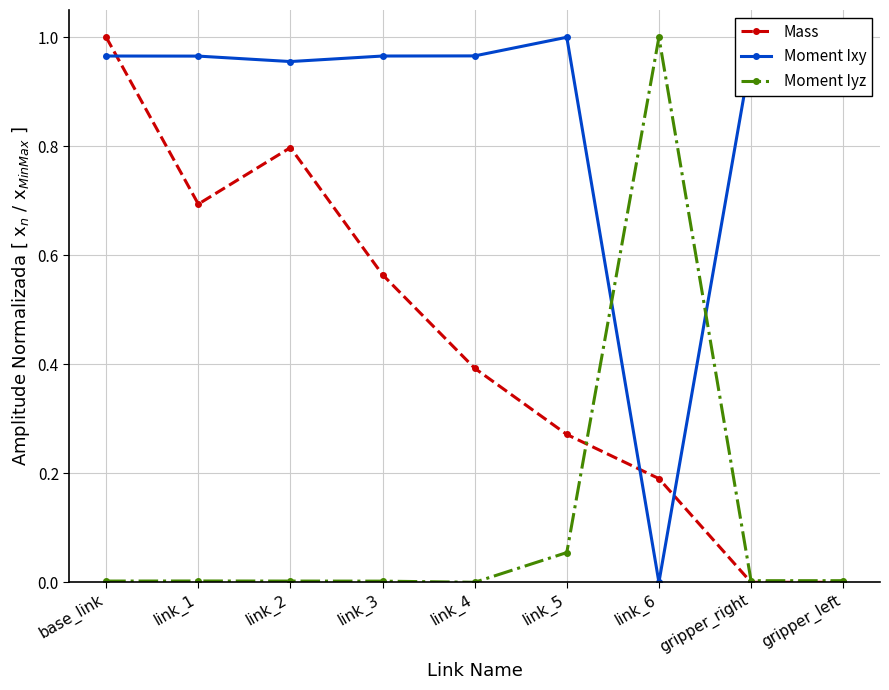

Does the chart have visible grid lines?

Yes